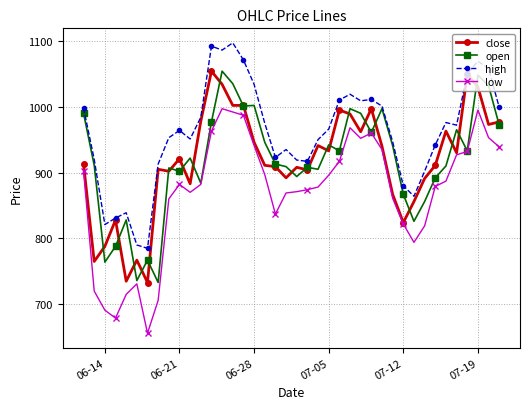

What is the greatest value displayed?

1097